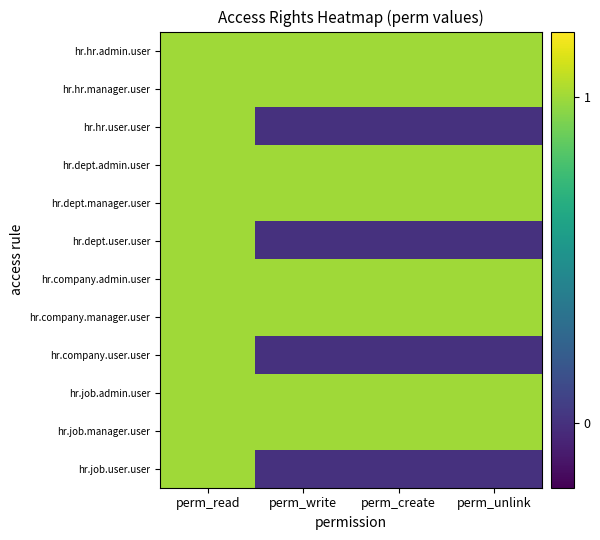

At how many categories does at least one series exceed 0?

4